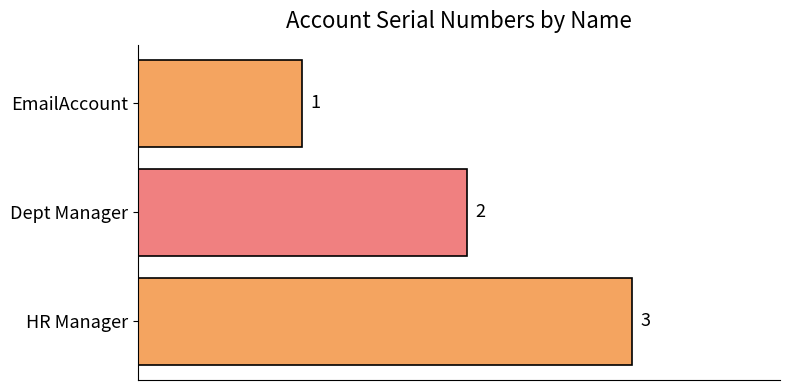

Rank the categories by value from highest to lowest.

HR Manager, Dept Manager, EmailAccount